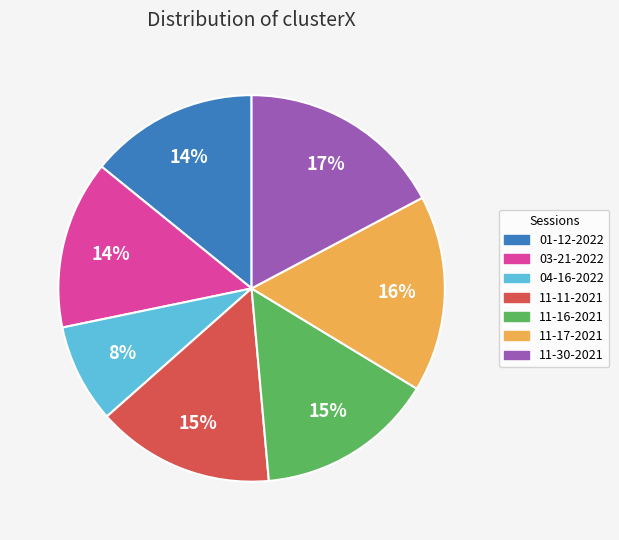

Is there any slice that represents more than half of the pie?

No